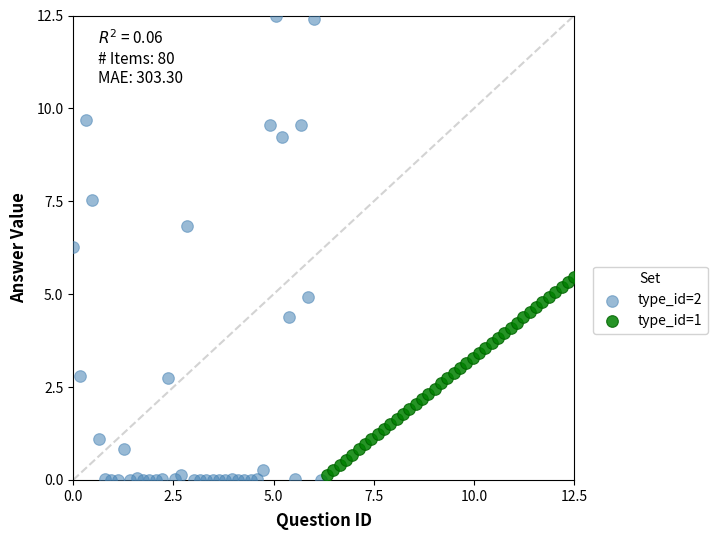

Which series has the widest spread of Y values?

type_id=2